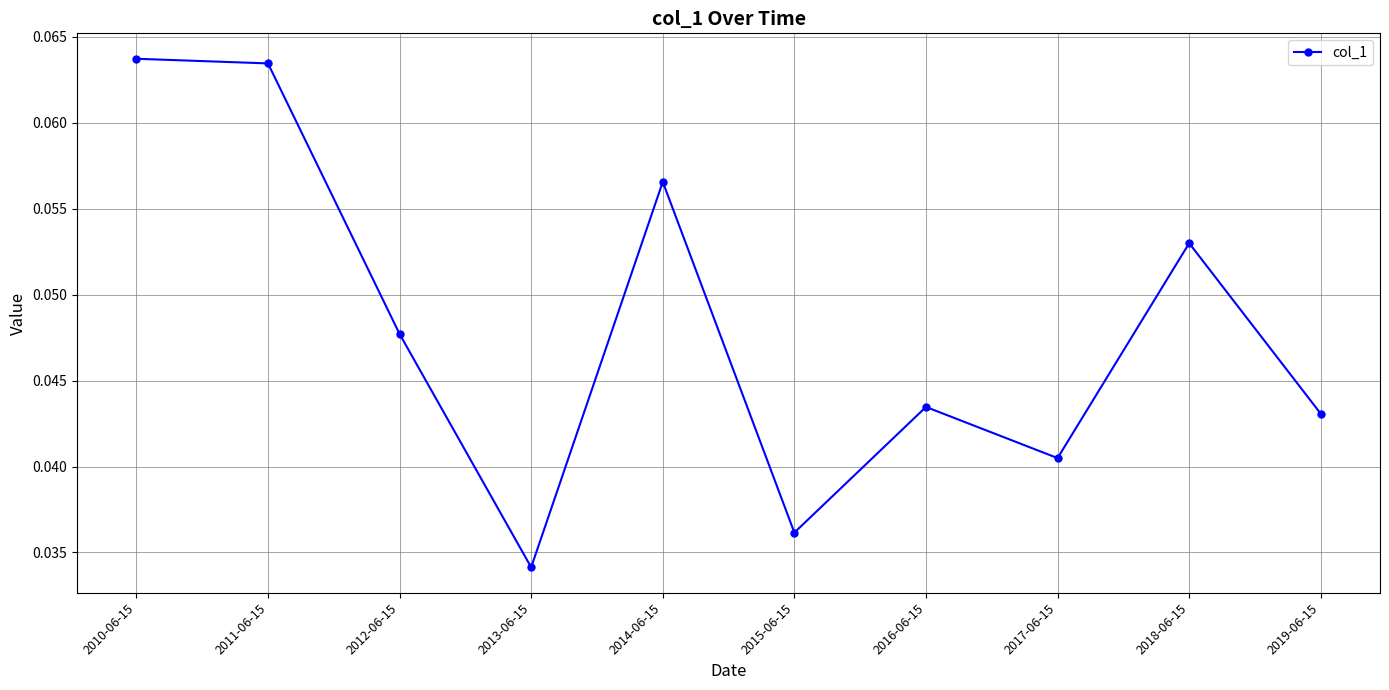

Which label corresponds to the smallest value in the chart?

2013-06-15